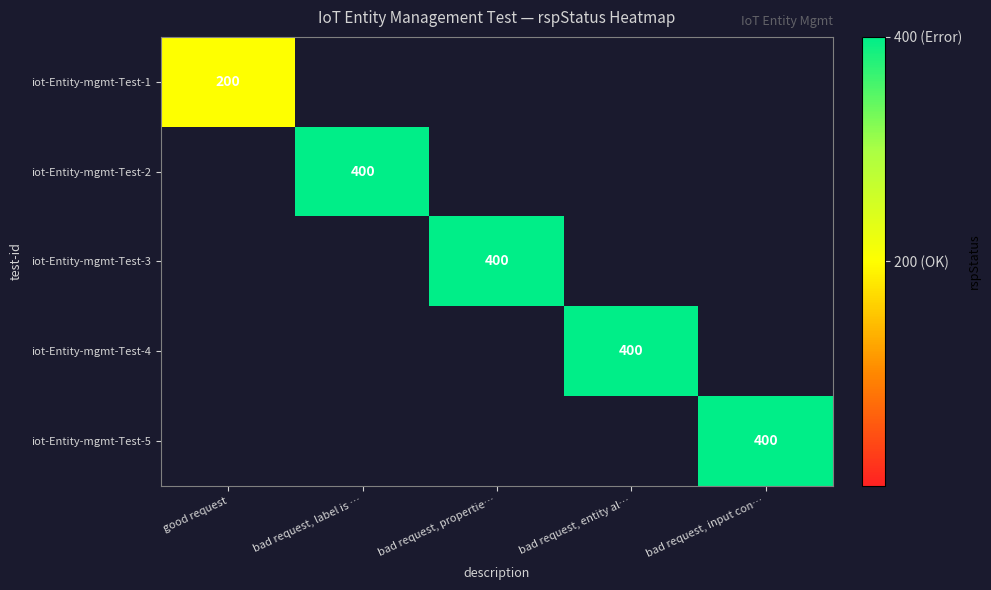

Is it true that iot-Entity-mgmt-Test-5 equals 712 at bad request, input con…?

False